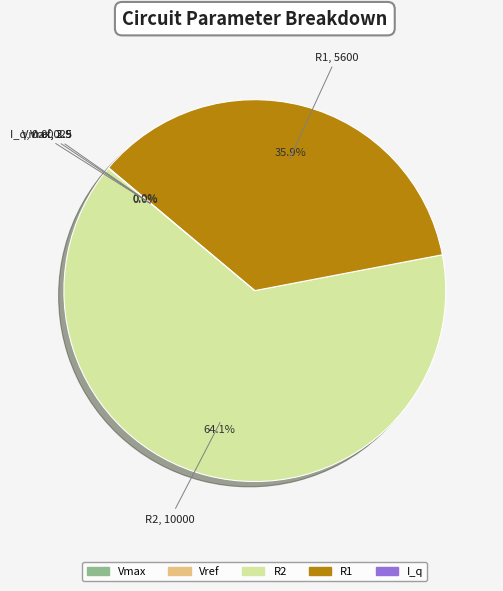

What portion of the pie excludes R1?

64.1%